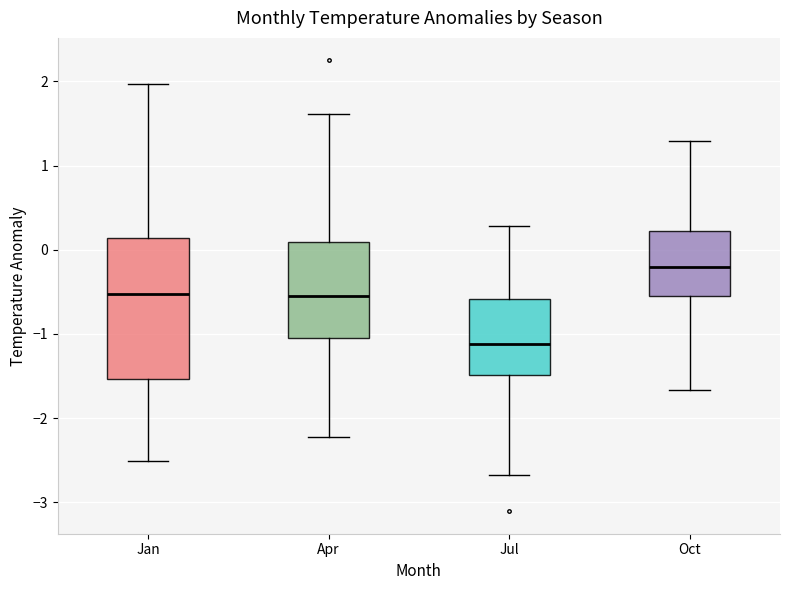

Where does the median line of the box for Jul sit on the y-axis? The values are not printed on the chart, so give them approximately, as read against the axis.

-1.1